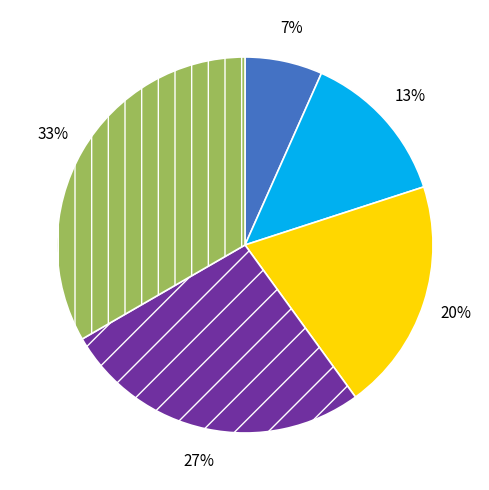

To the nearest percent, what is the average slice percentage?

20%